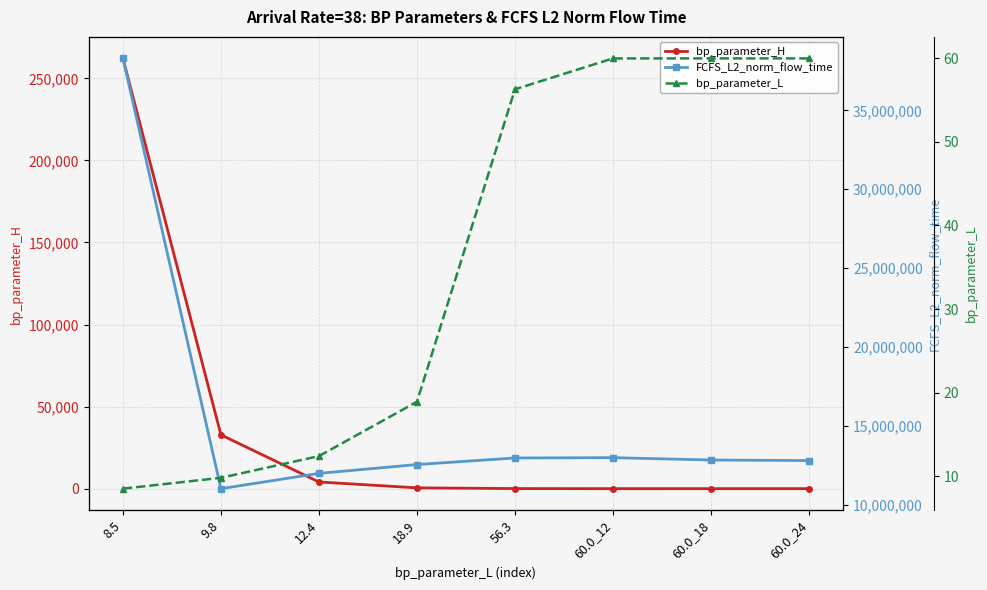

After their last crossing, which series has the higher values: bp_parameter_L or bp_parameter_H?

bp_parameter_L